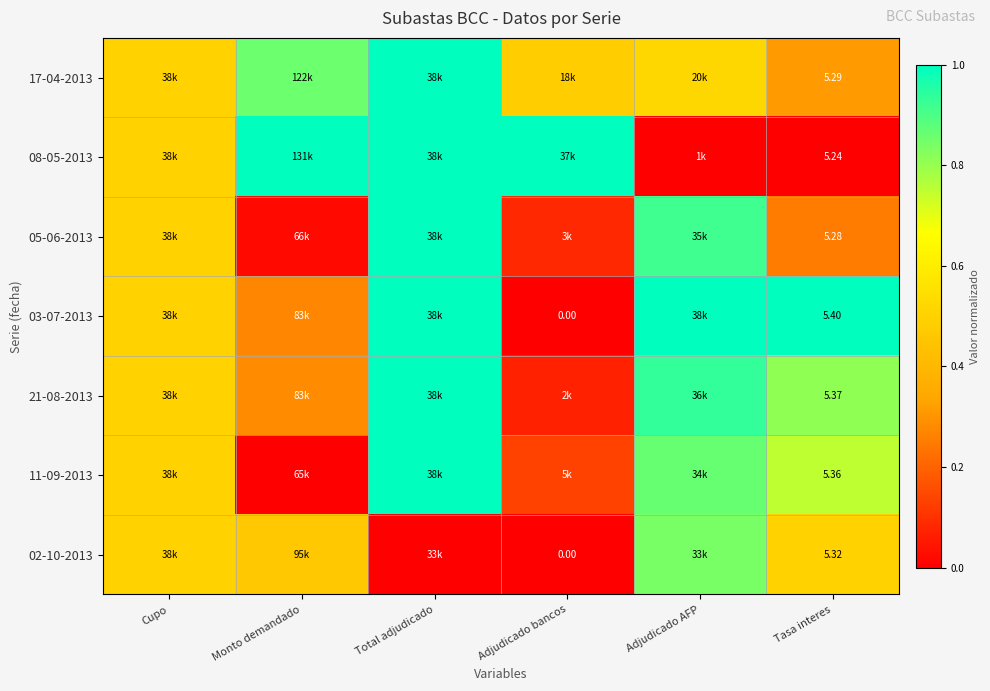

At Tasa interes, list the series in order from smallest to largest.

08-05-2013, 05-06-2013, 17-04-2013, 02-10-2013, 11-09-2013, 21-08-2013, 03-07-2013